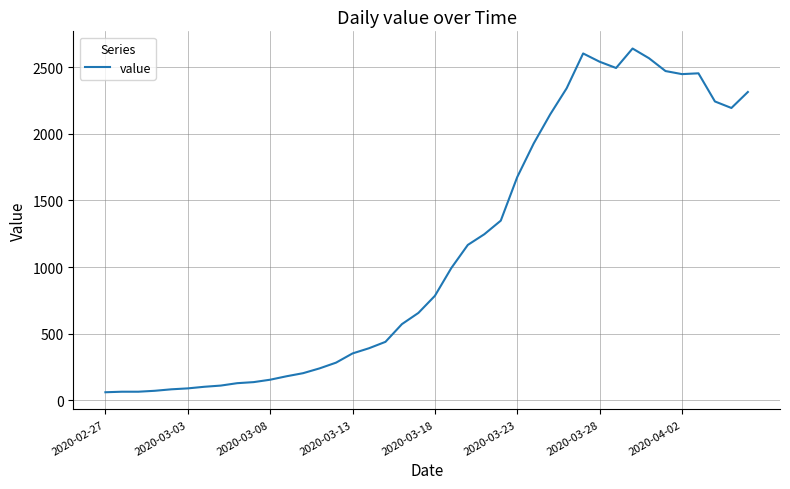

What is the maximum value shown in the chart?

2639